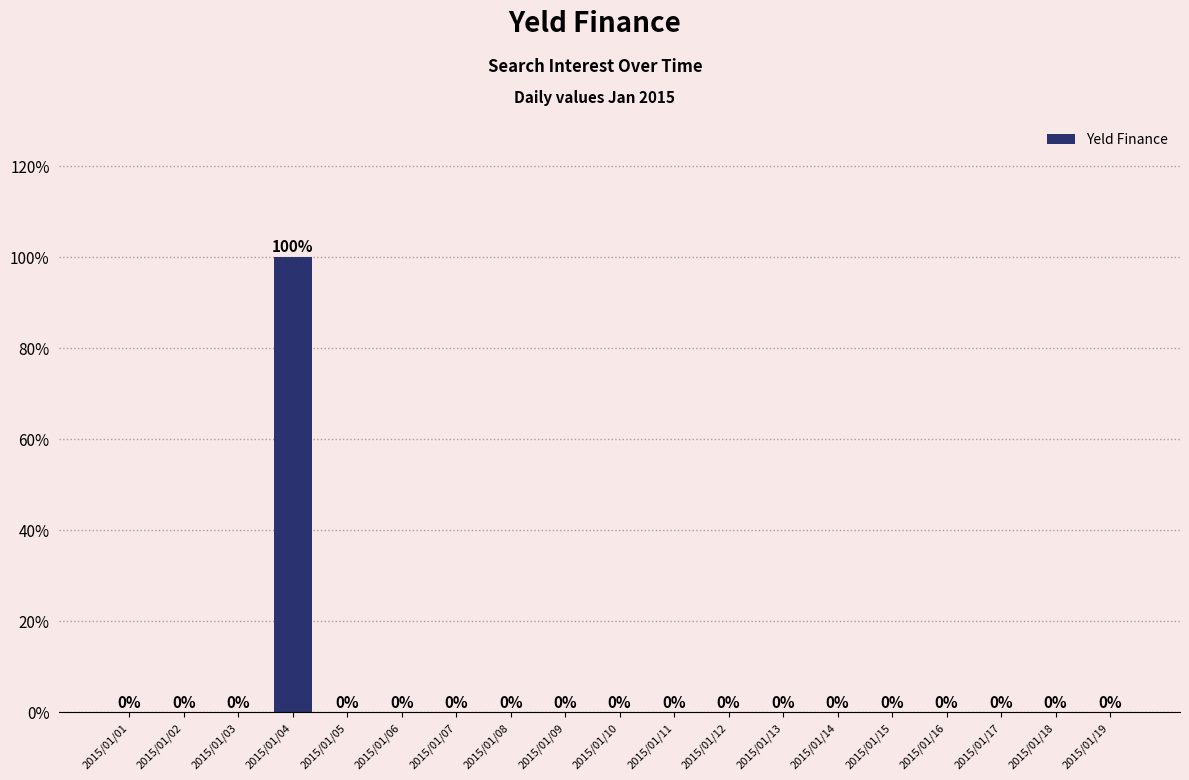

Reading right to left, transcribe all the data shown in this chart.

0	0	0	0	0	0	0	0	0	0	0	0	0	0	0	100	0	0	0